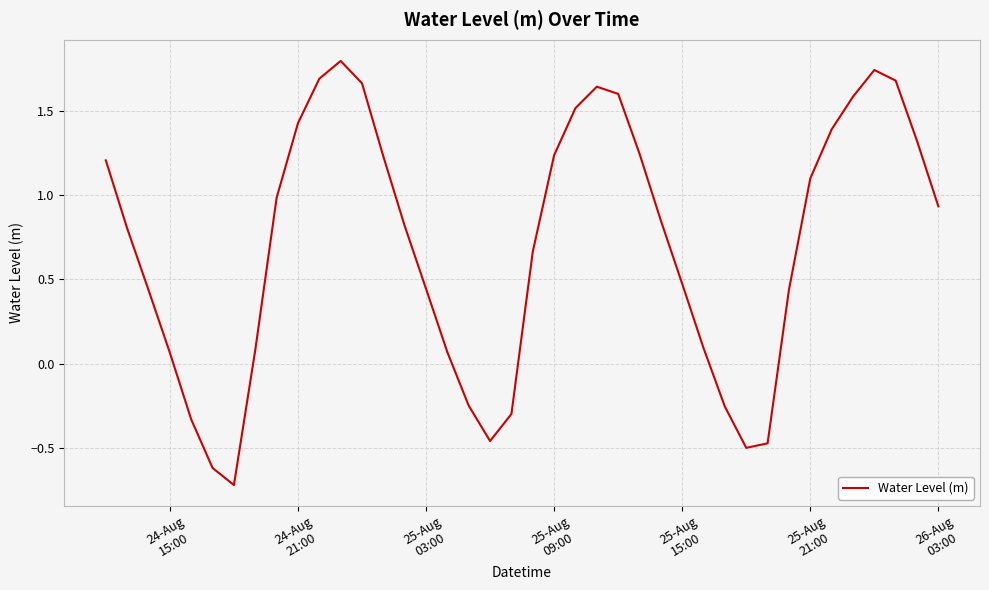

What is the smallest value displayed?

-0.7